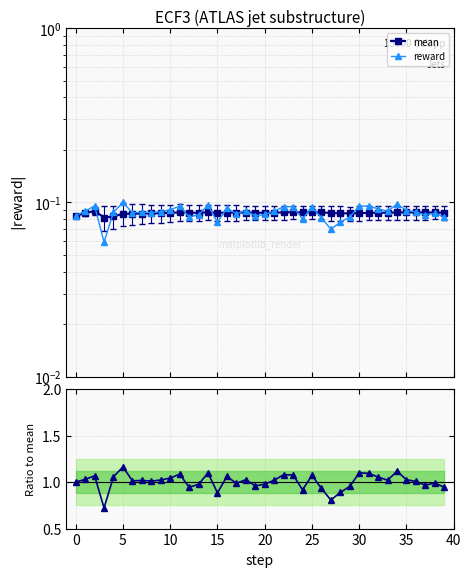

True or false: reward has a value of 0.0 at 19.

False